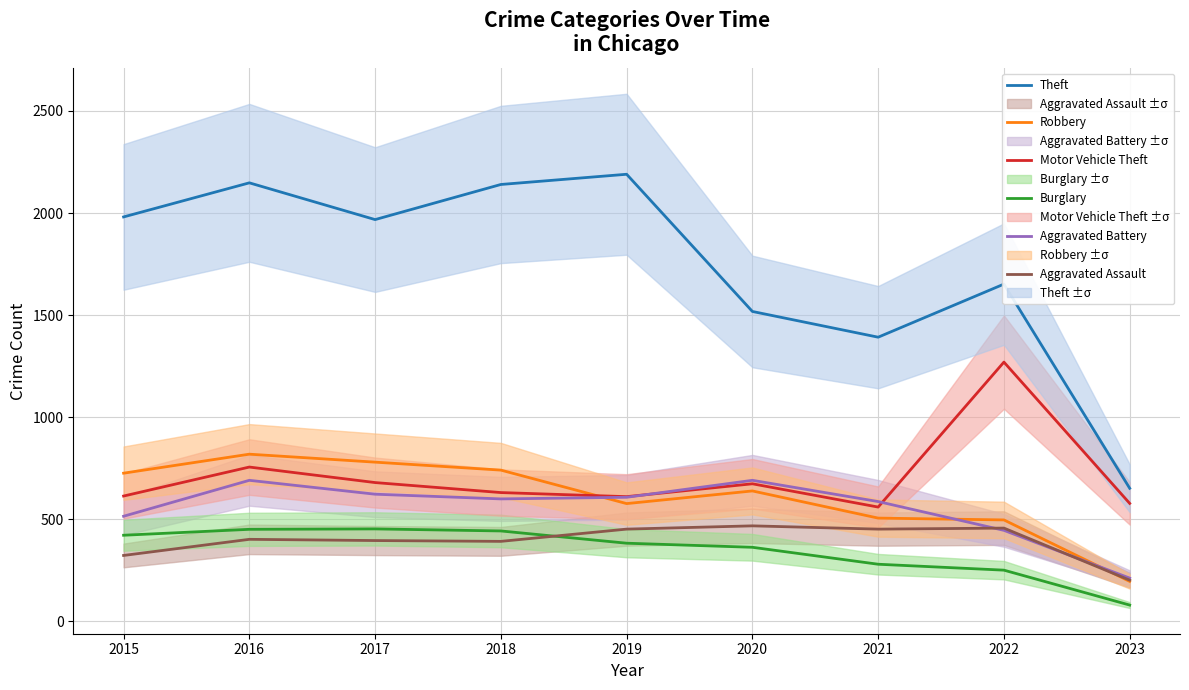

Is the value of Robbery at 2017 greater than the value of Aggravated Assault at 2019?

Yes